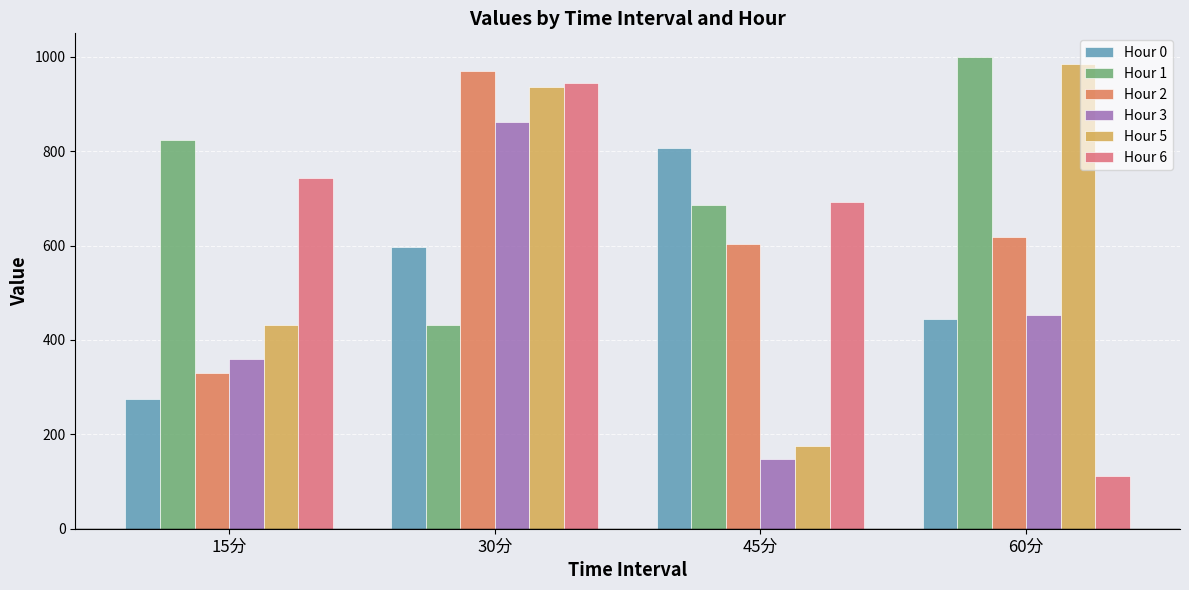

Where is Hour 3 nearest to the value 504?

60分